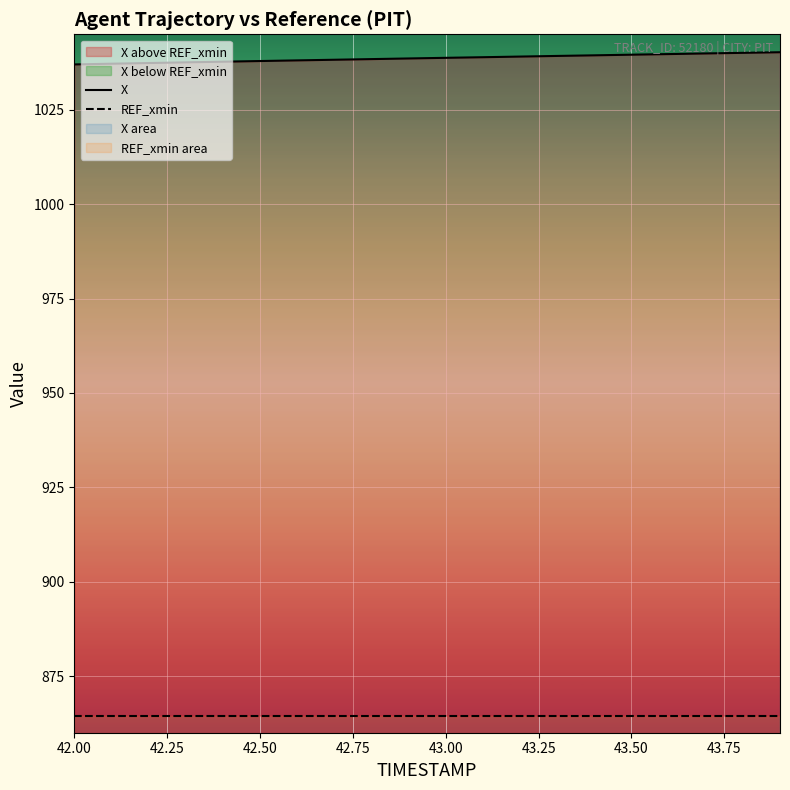

Which series has the largest total across all categories?

X